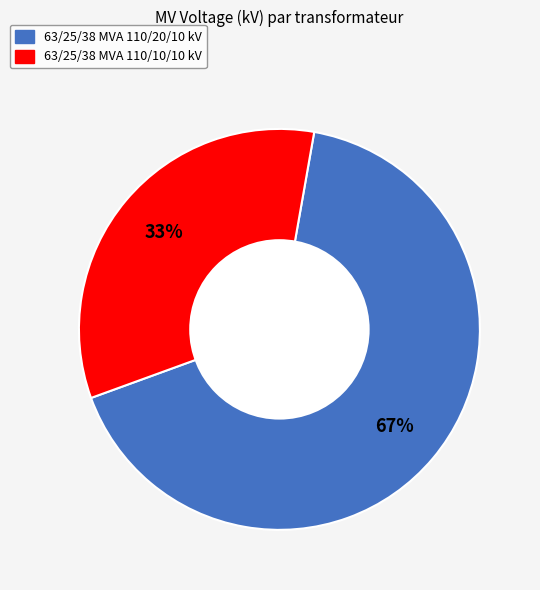

How many slices are in this pie chart?

2